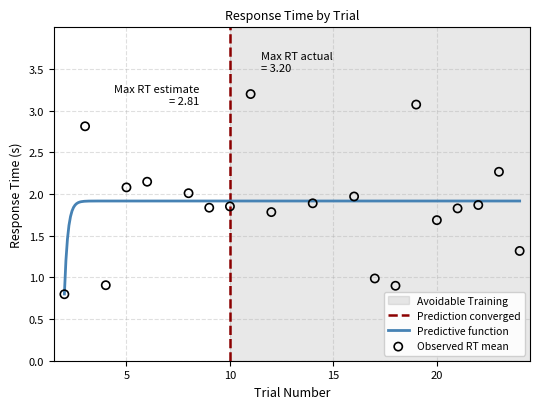

What is the change in value from 9 to 12?

-0.1